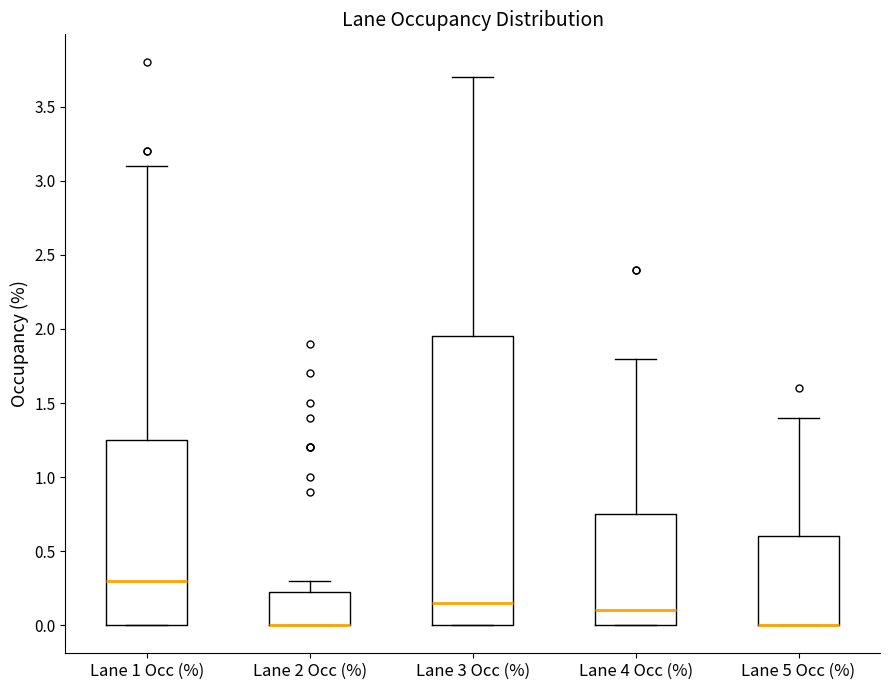

Where is the lower edge of the box for Lane 5 Occ (%) on the y-axis? The values are not printed on the chart, so give them approximately, as read against the axis.

0.00